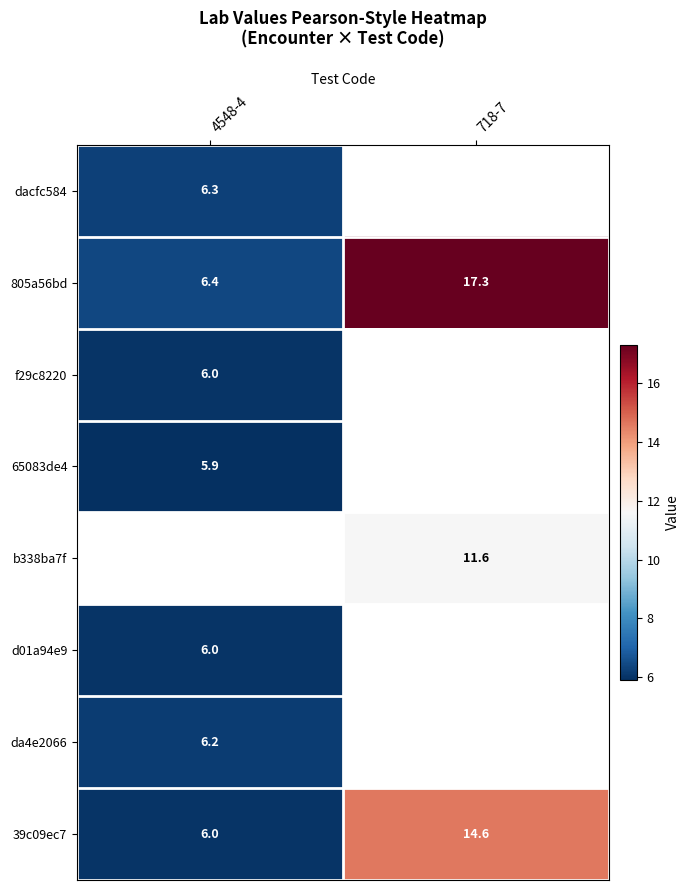

Is the value of 39c09ec7 at 718-7 greater than the value of 805a56bd at 4548-4?

Yes